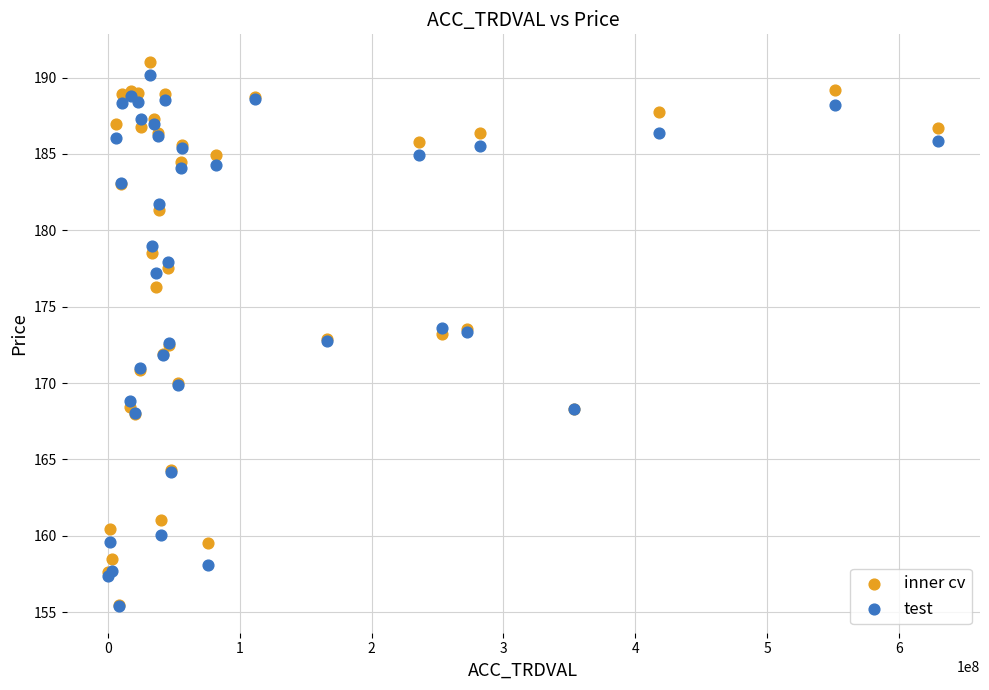

What are all the series names shown in the legend?

inner cv, test